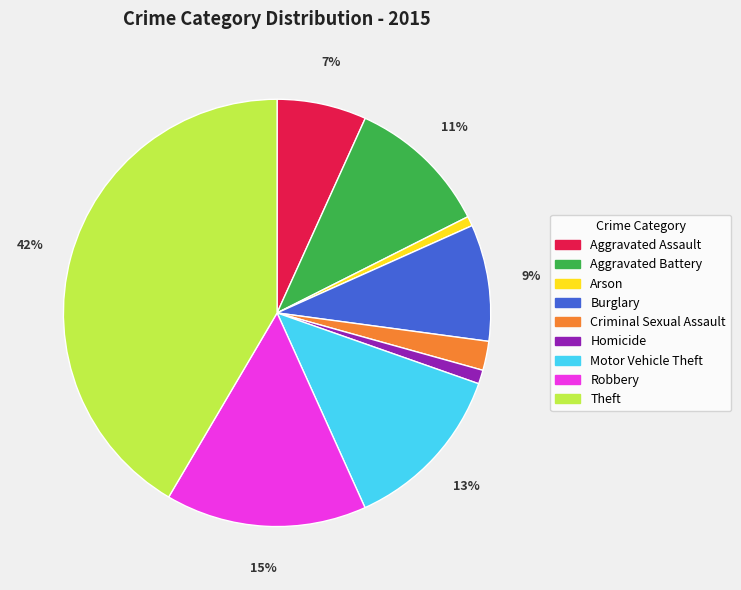

The Robbery slice represents 15% of the pie. True or false?

True